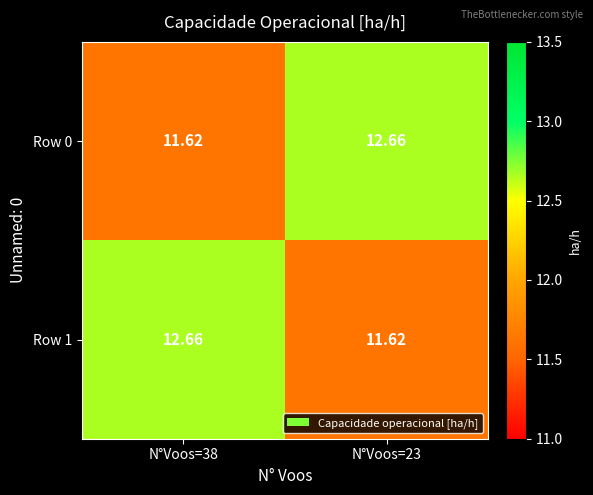

Is the value of Row 1 at N°Voos=23 greater than the value of Row 0 at N°Voos=23?

No